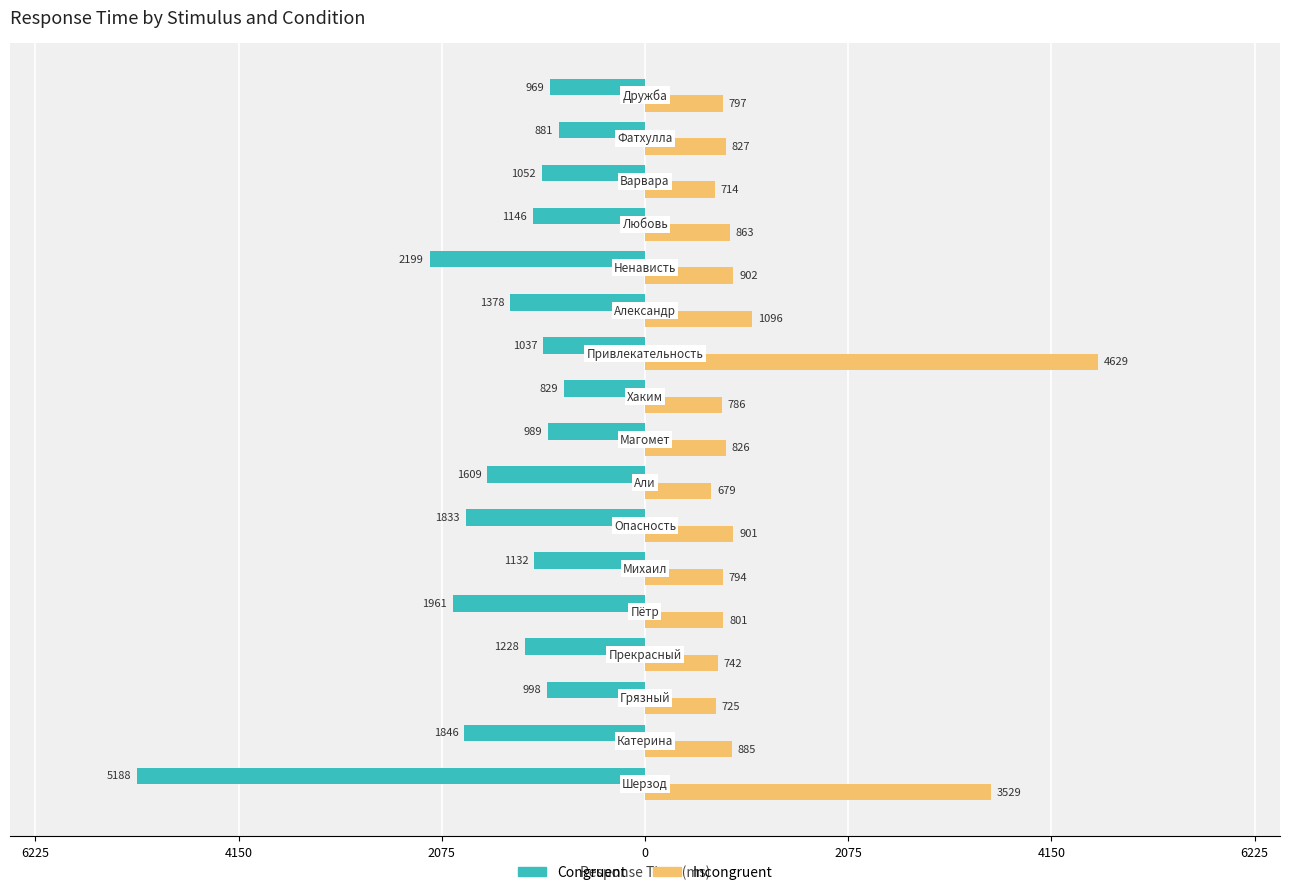

Reading left to right, extract all data points from this chart.

Congruent: -5188	-1846	-998	-1228	-1961	-1132	-1833	-1609	-989	-829	-1037	-1378	-2199	-1146	-1052	-881	-969
Incongruent: 3529	885	725	742	801	794	901	679	826	786	4629	1096	902	863	714	827	797